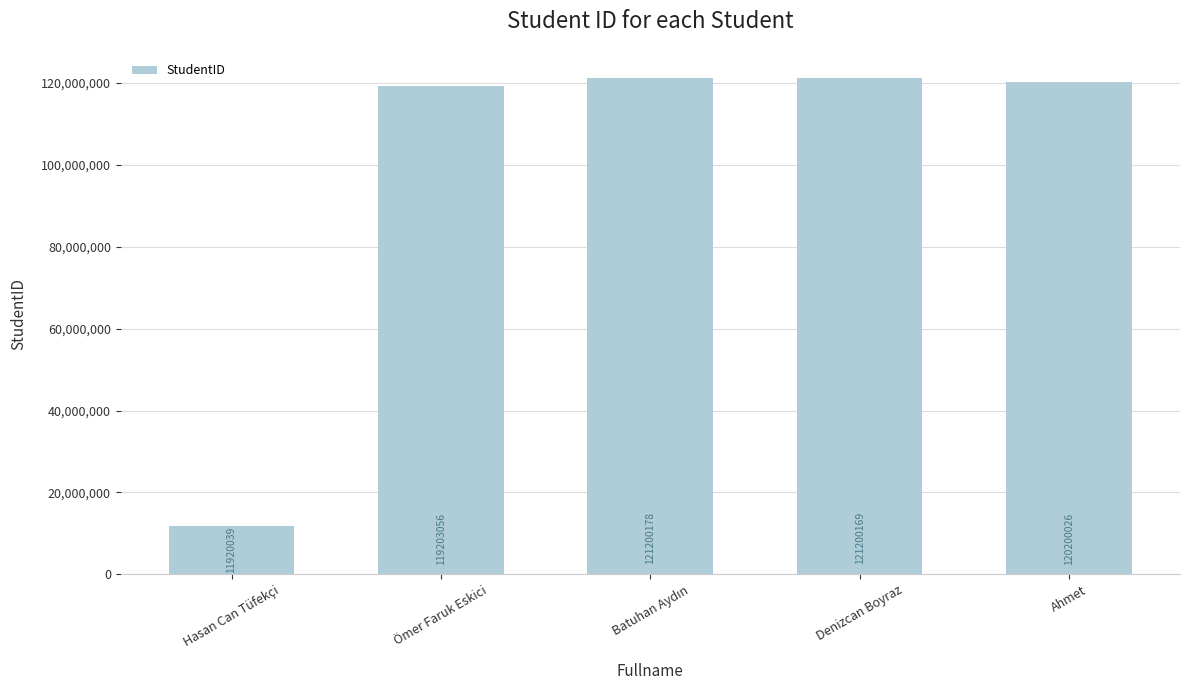

Approximately how many times larger is the value at Denizcan Boyraz compared to Ömer Faruk Eskici?

1.0